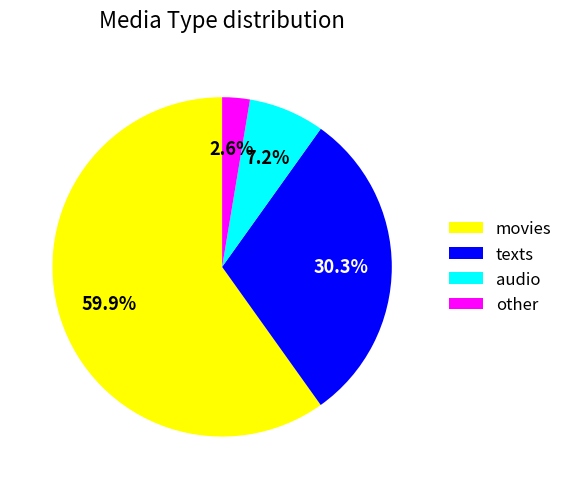

To the nearest percent, what is the combined percentage of texts and movies?

90%